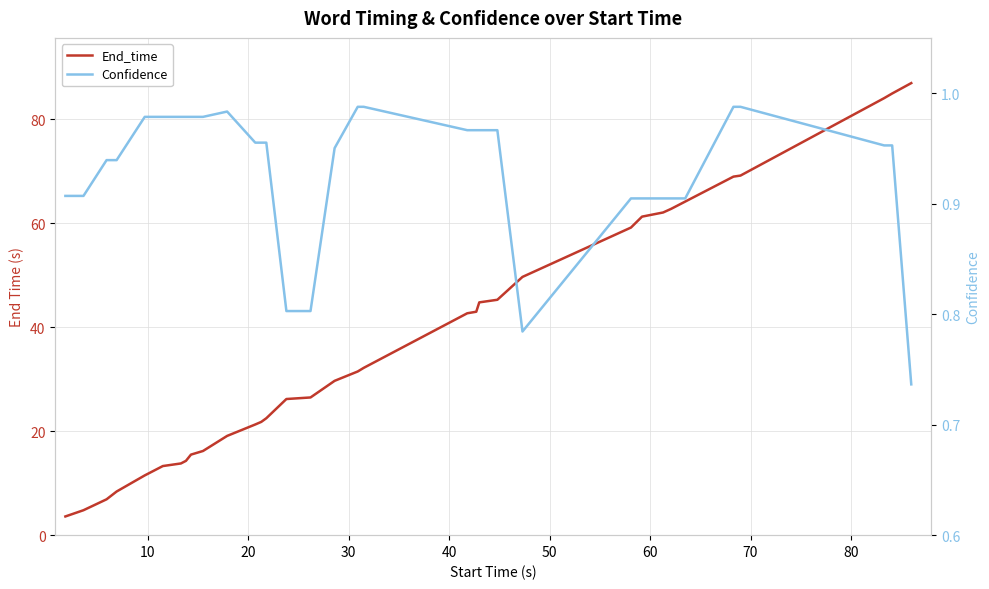

What is the smallest value displayed?

0.7